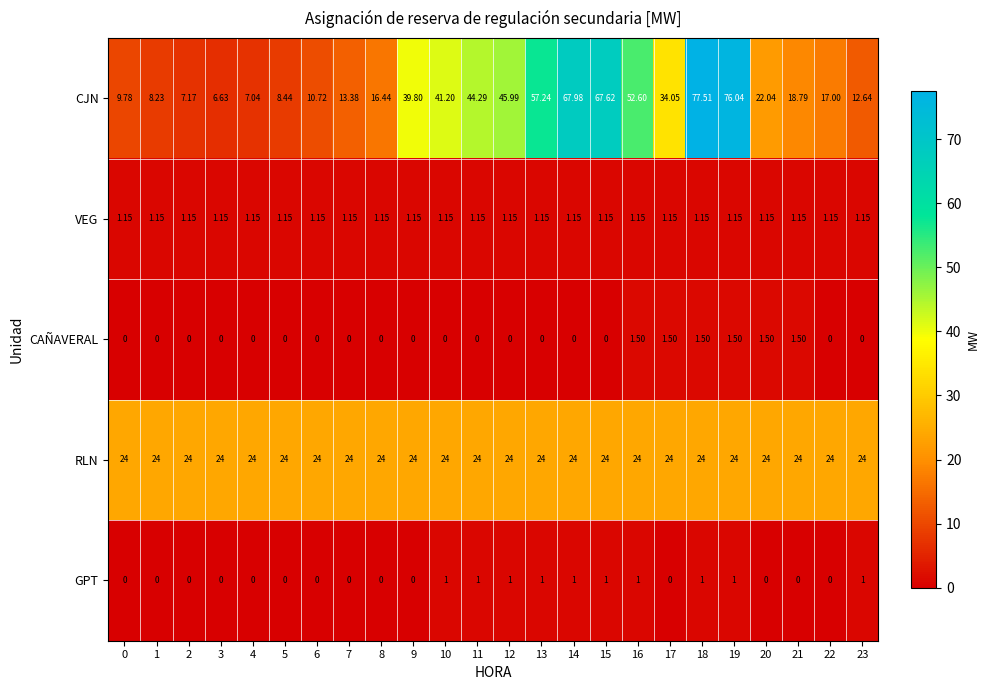

At which category does the chart reach its peak across all series?

18